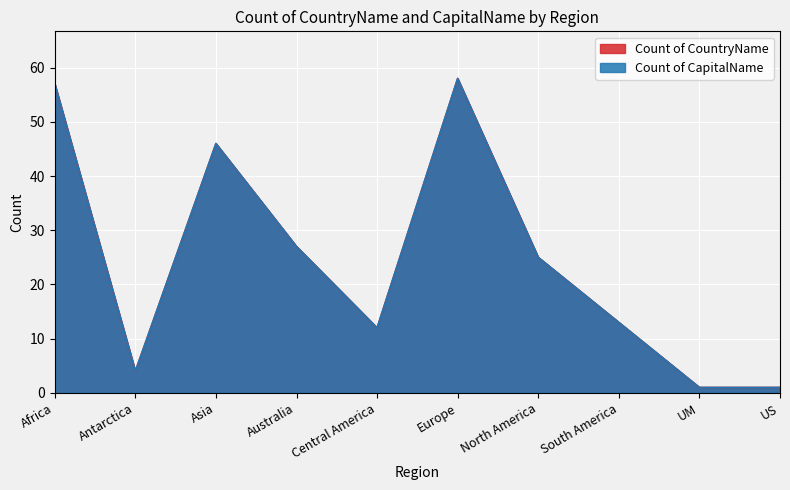

Where is Count of CapitalName nearest to the value 29?

Australia